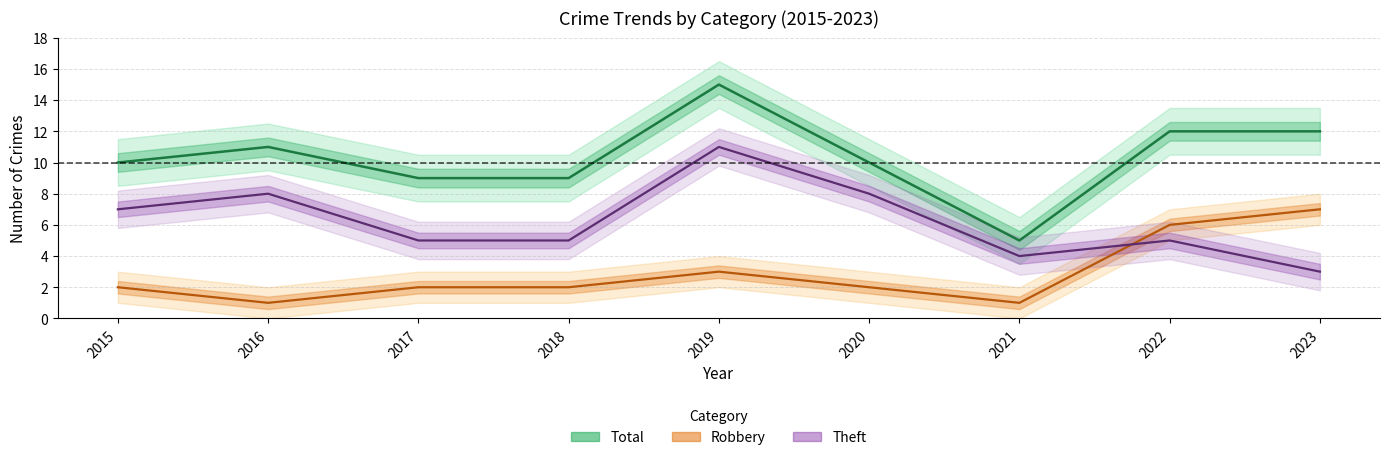

At which category does the chart reach its peak across all series?

2019